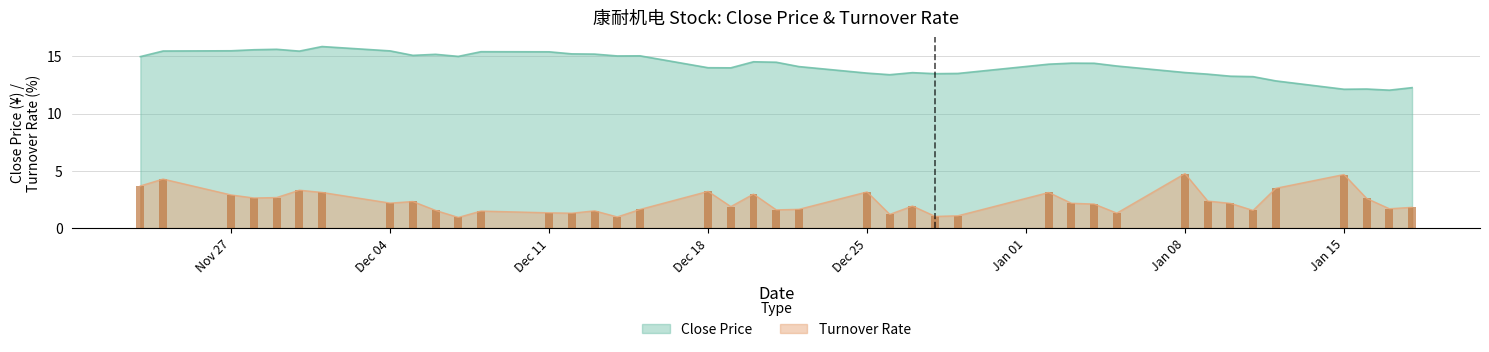

Rank the series by their average value, from highest to lowest.

Close Price, Turnover Rate